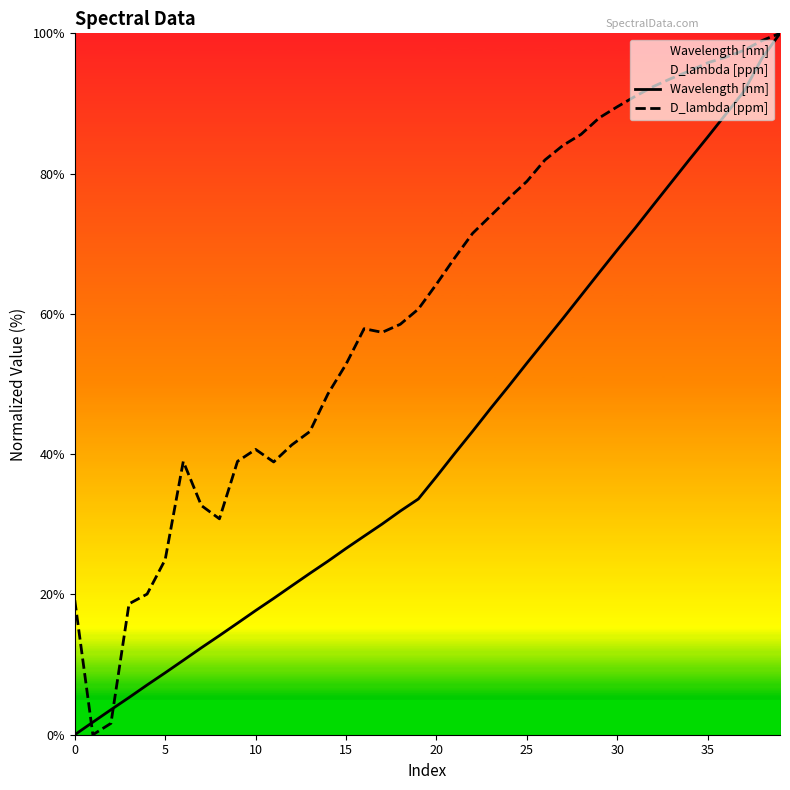

At which label does Wavelength [nm] first exceed 36?

20